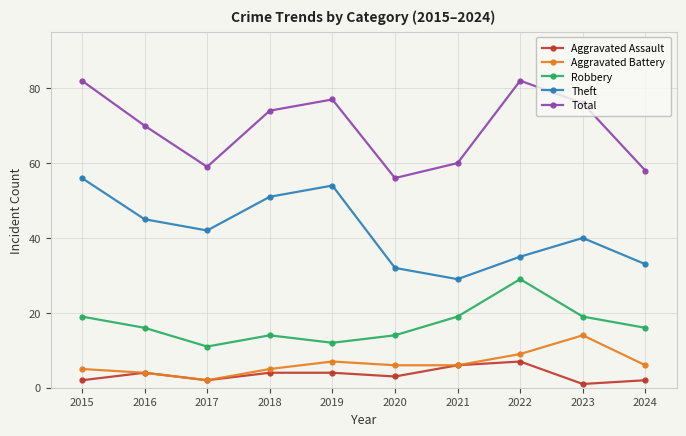

True or false: Total and Theft cross at least once.

False